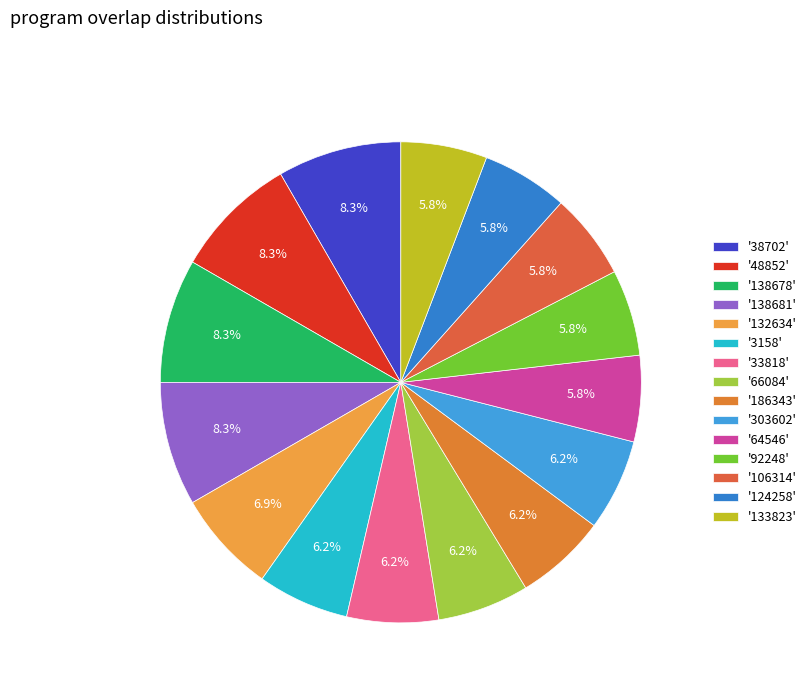

How many segments does this pie chart have?

15